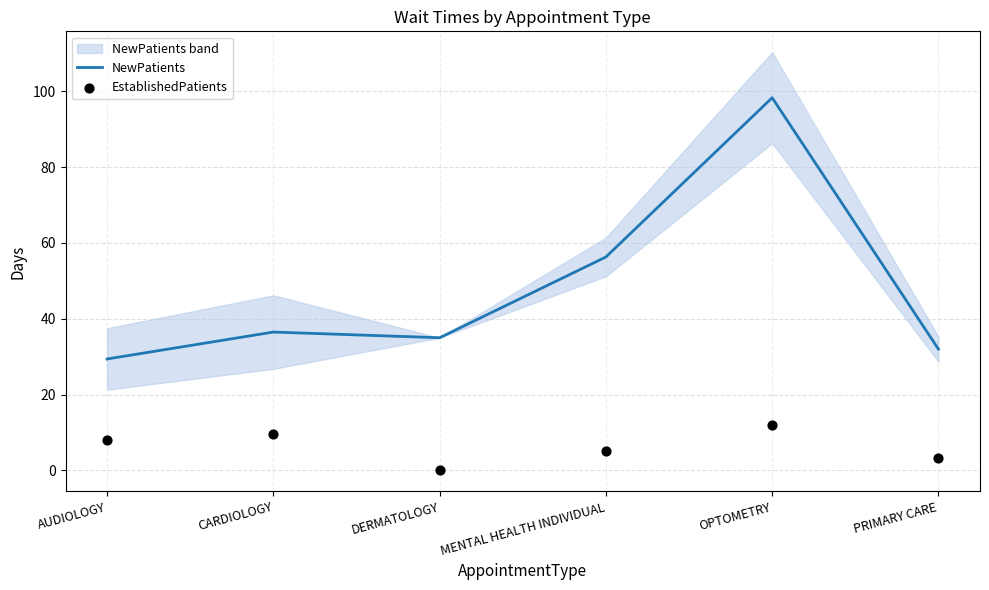

Which series has the largest Y range (max minus min)?

NewPatients